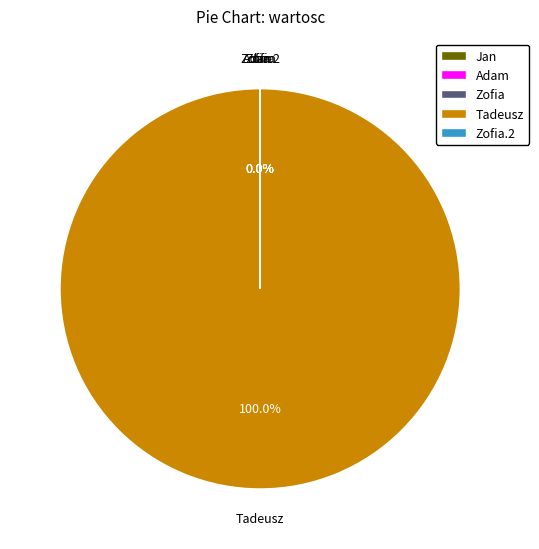

Is there any slice that represents more than half of the pie?

Yes